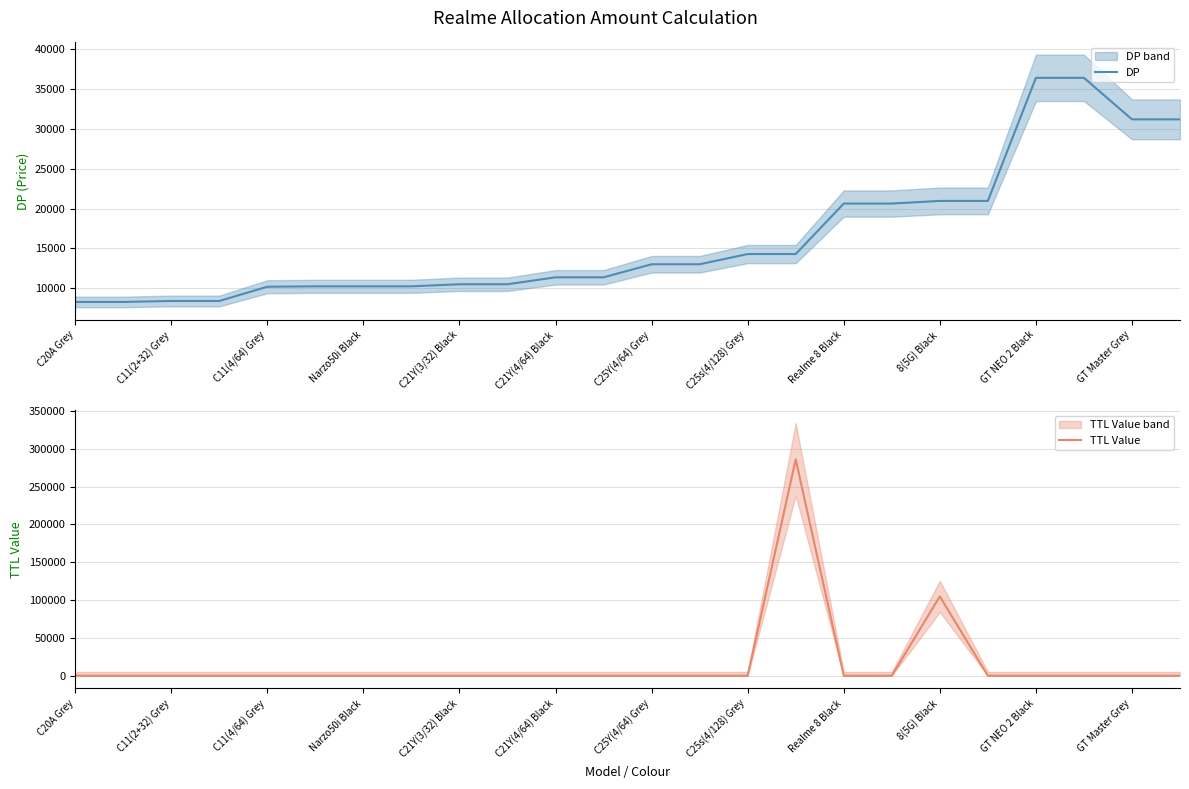

What is the highest value of the TTL Value series?

286000